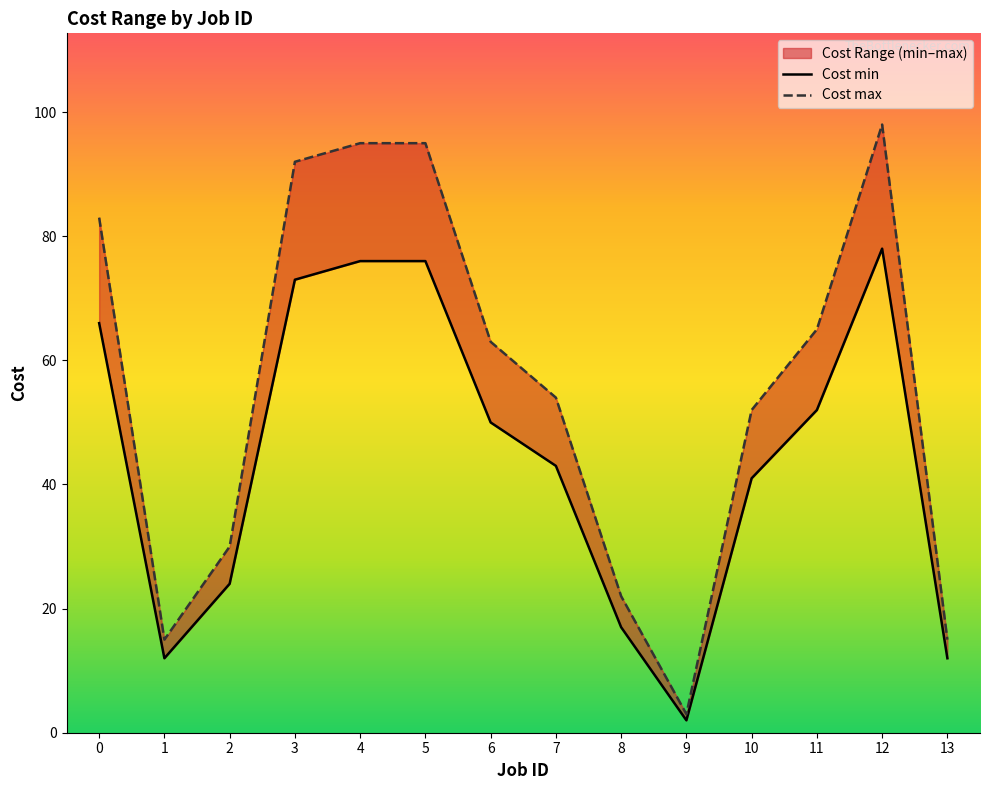

The value of Cost max at 6 is 63. True or false?

True